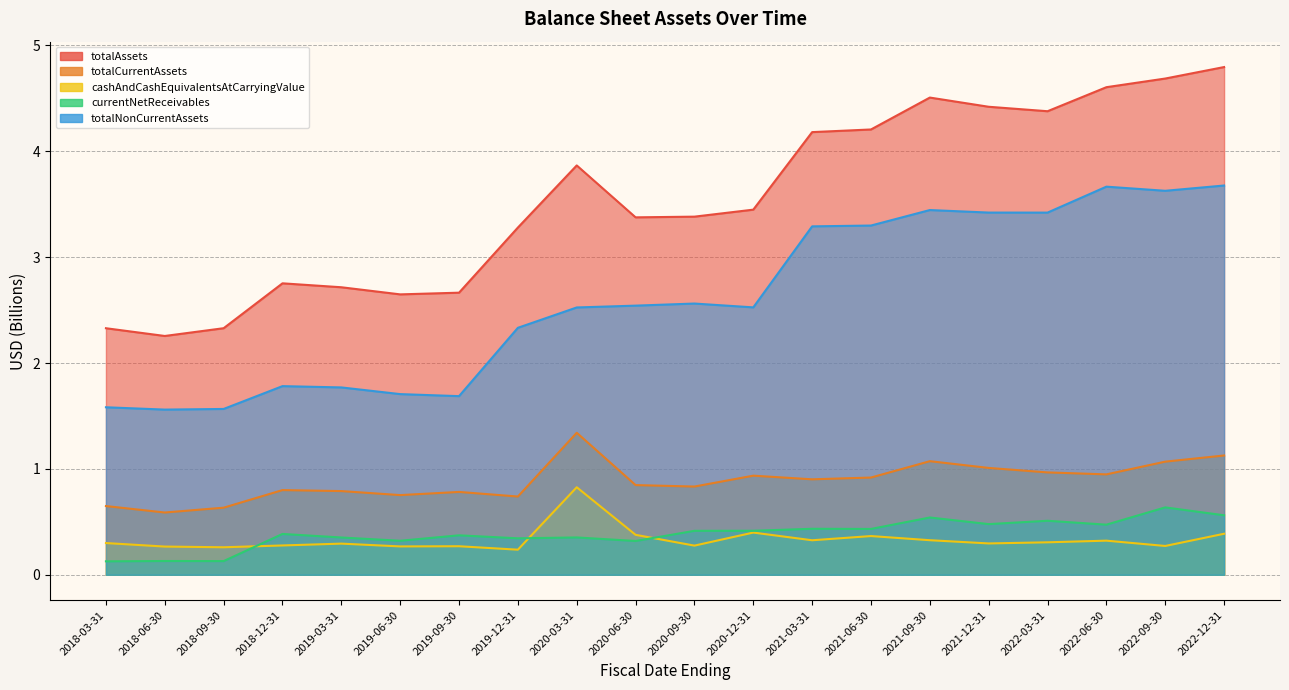

What is the minimum value shown in the chart?

0.1